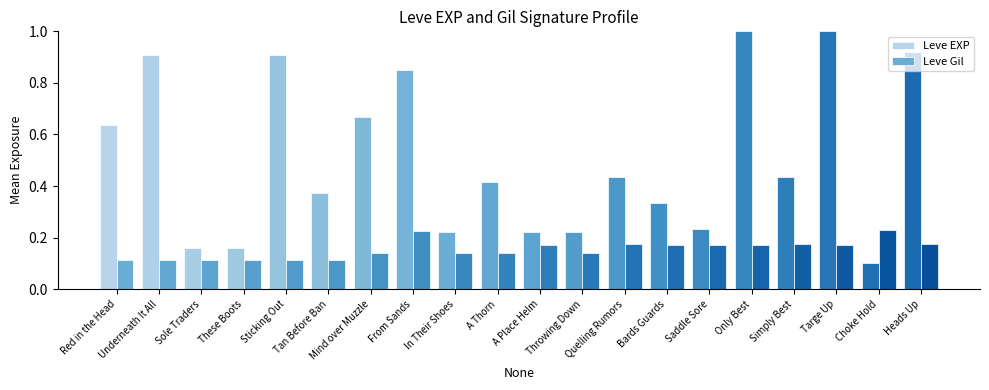

Does the chart contain stacked bars?

No